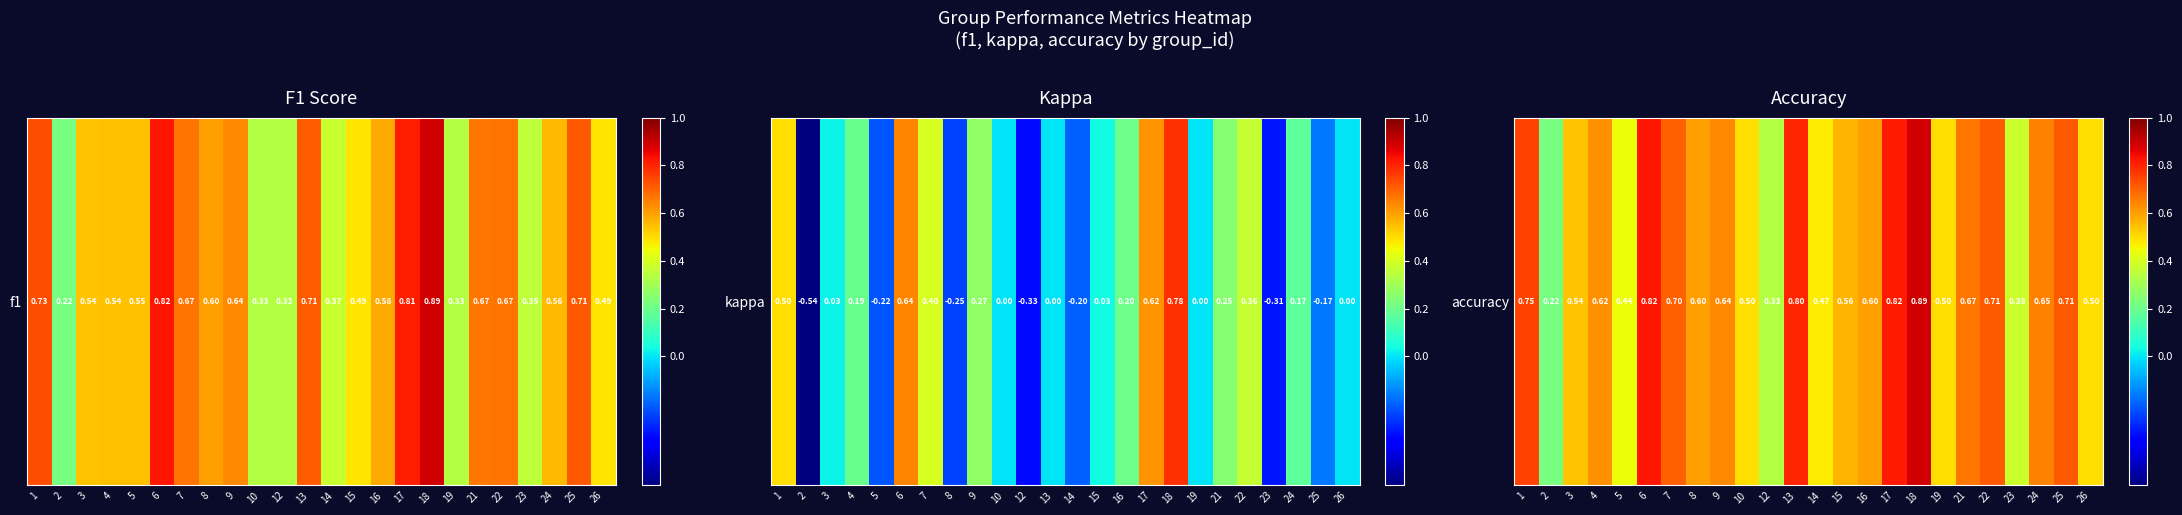

True or false: the data shows 0.2 at 15.

False